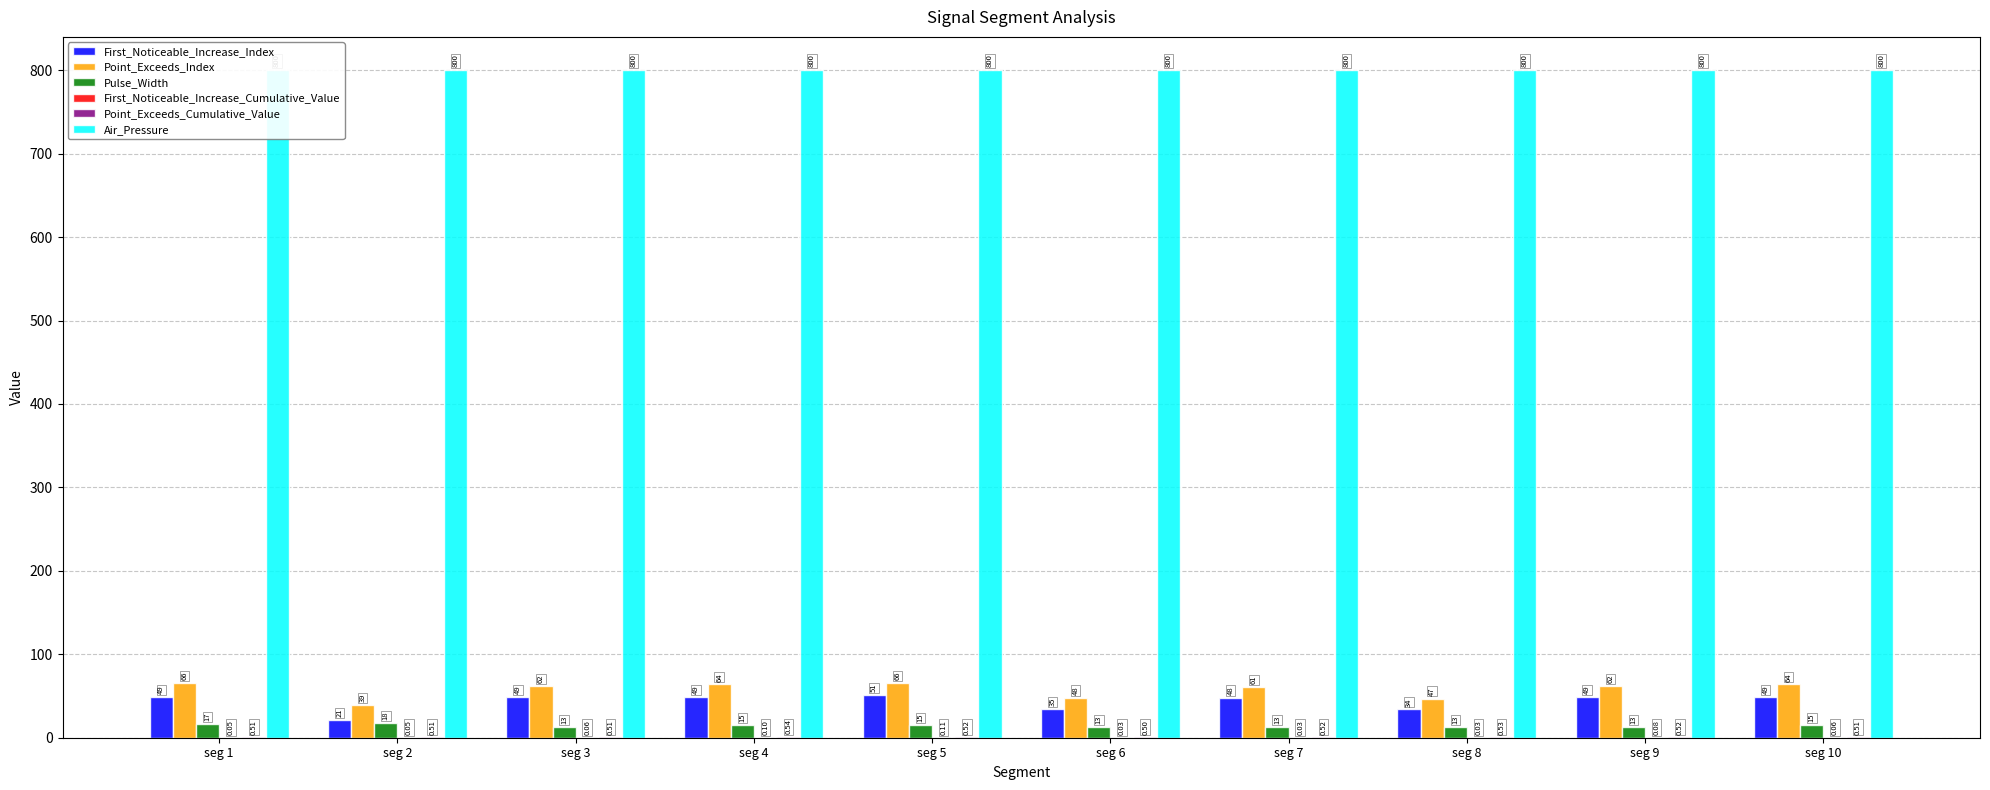

Reading left to right, list all the values displayed in this chart.

First_Noticeable_Increase_Index: seg 1=49.0	seg 2=21.0	seg 3=49.0	seg 4=49.0	seg 5=51.0	seg 6=35.0	seg 7=48.0	seg 8=34.0	seg 9=49.0	seg 10=49.0
Point_Exceeds_Index: seg 1=66.0	seg 2=39.0	seg 3=62.0	seg 4=64.0	seg 5=66.0	seg 6=48.0	seg 7=61.0	seg 8=47.0	seg 9=62.0	seg 10=64.0
Pulse_Width: seg 1=17.0	seg 2=18.0	seg 3=13.0	seg 4=15.0	seg 5=15.0	seg 6=13.0	seg 7=13.0	seg 8=13.0	seg 9=13.0	seg 10=15.0
First_Noticeable_Increase_Cumulative_Value: seg 1=0.1	seg 2=0.0	seg 3=0.1	seg 4=0.1	seg 5=0.1	seg 6=0.0	seg 7=0.0	seg 8=0.0	seg 9=0.1	seg 10=0.1
Point_Exceeds_Cumulative_Value: seg 1=0.5	seg 2=0.5	seg 3=0.5	seg 4=0.5	seg 5=0.5	seg 6=0.5	seg 7=0.5	seg 8=0.5	seg 9=0.5	seg 10=0.5
Air_Pressure: seg 1=800.0	seg 2=800.0	seg 3=800.0	seg 4=800.0	seg 5=800.0	seg 6=800.0	seg 7=800.0	seg 8=800.0	seg 9=800.0	seg 10=800.0